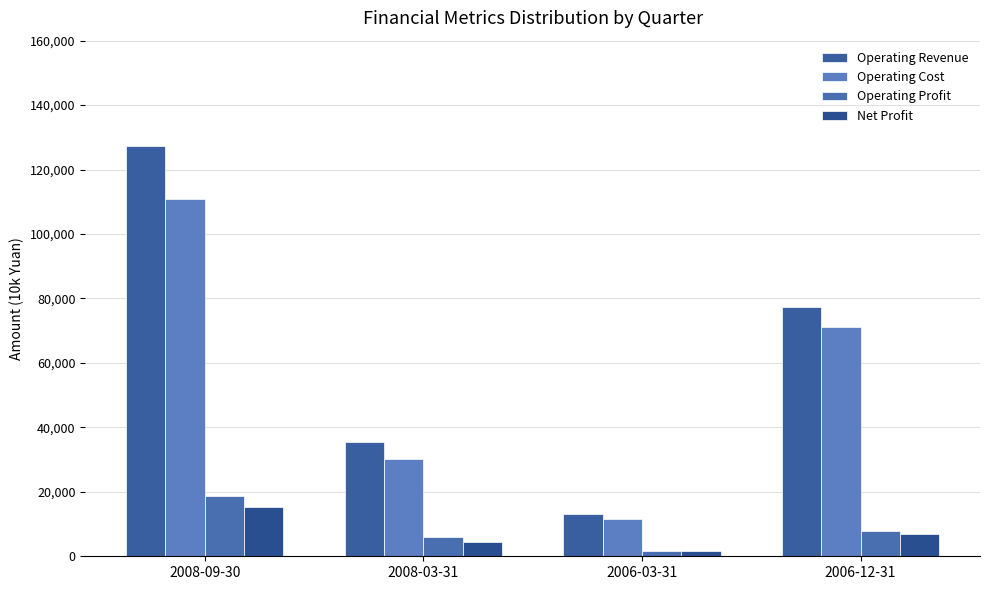

What is the minimum value for Operating Revenue?

13172